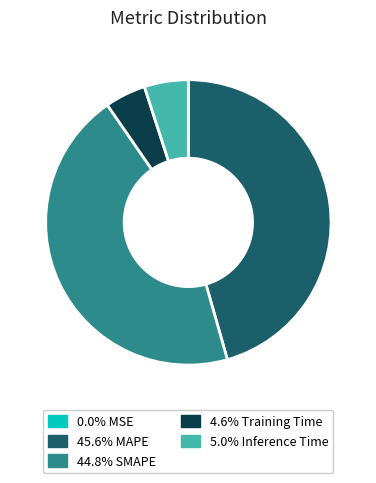

Is there a majority slice in this chart?

No